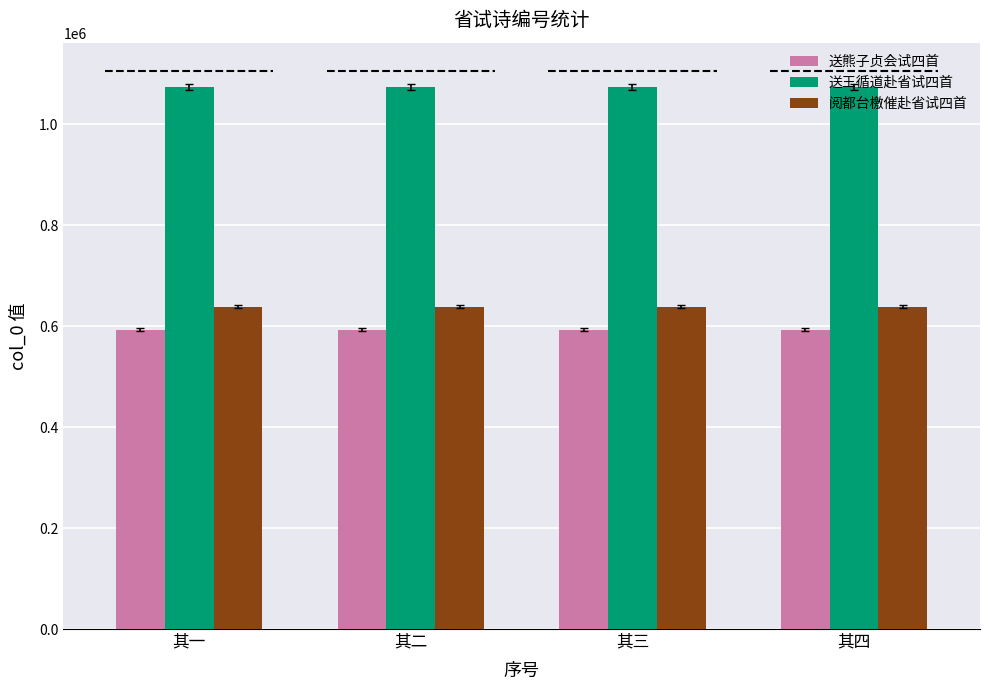

What is the difference between the highest and lowest values at 其四?

480639